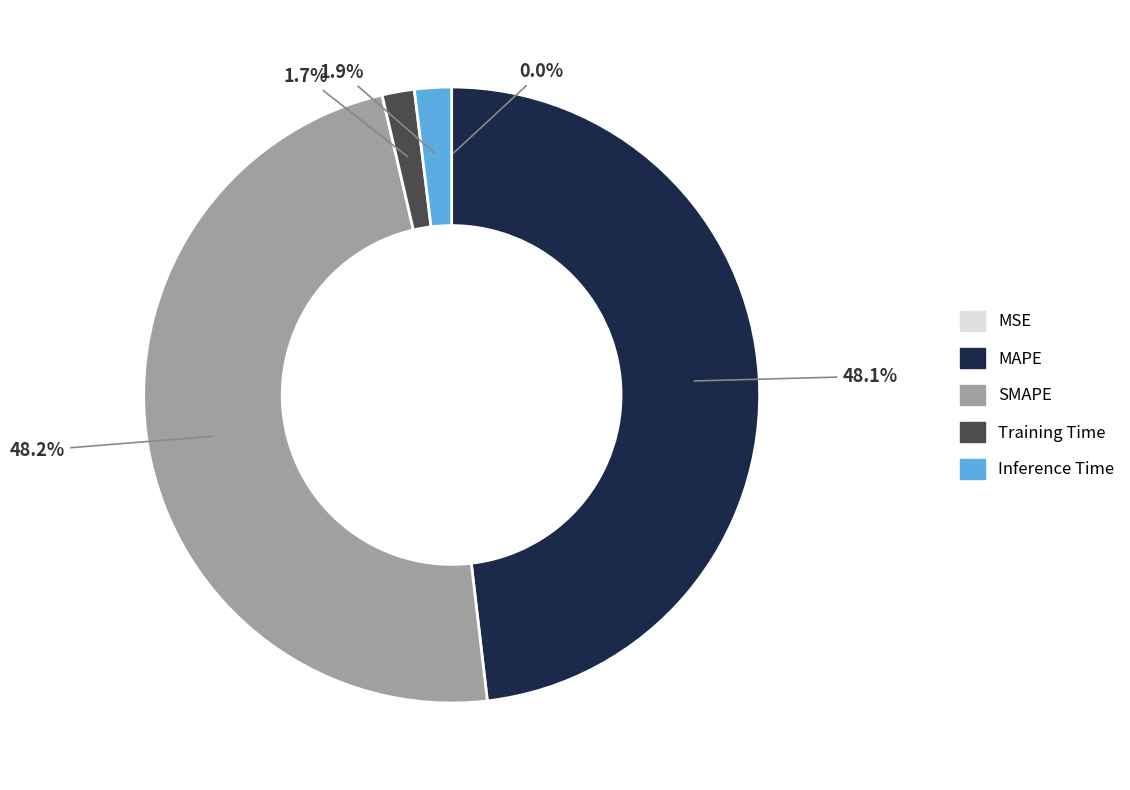

To the nearest percent, what portion does SMAPE represent?

48%